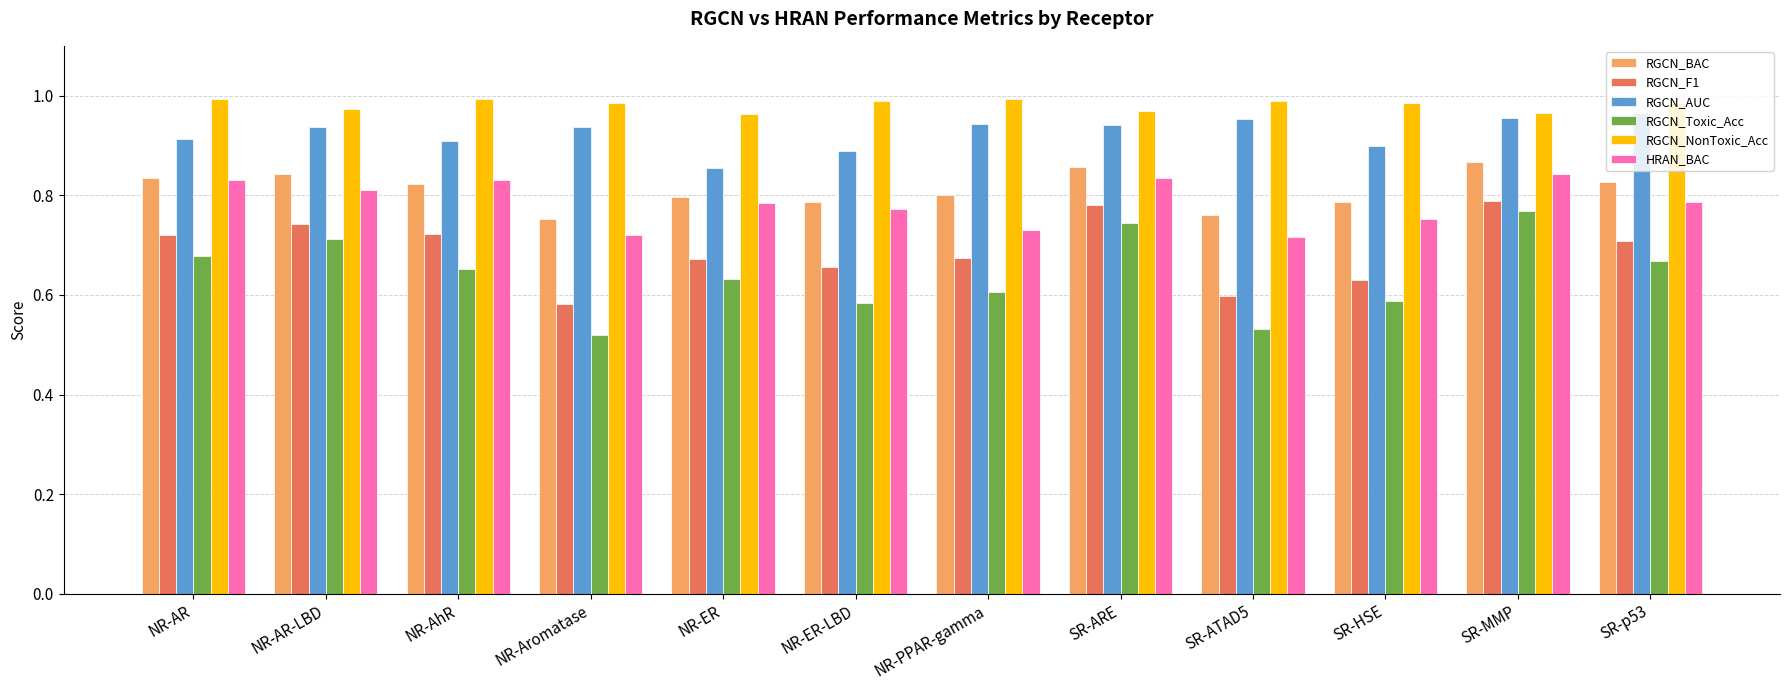

What is the sum of all HRAN_BAC values?

9.4